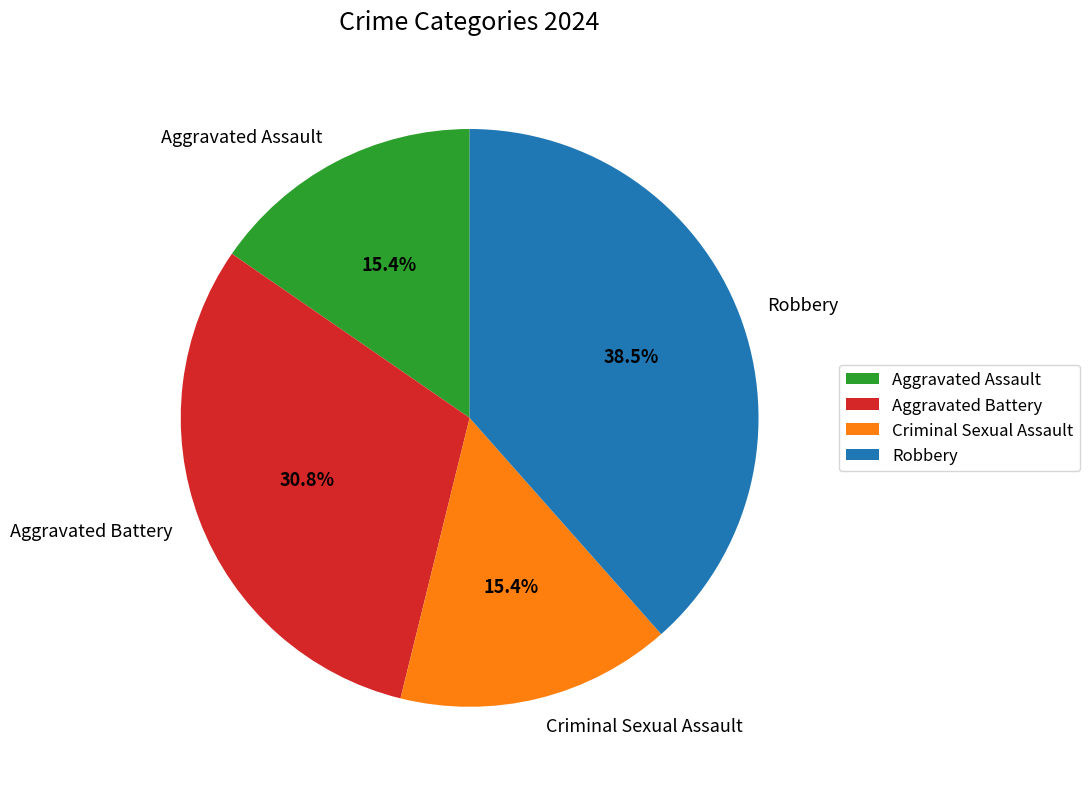

To the nearest percent, what is the average slice percentage?

25%